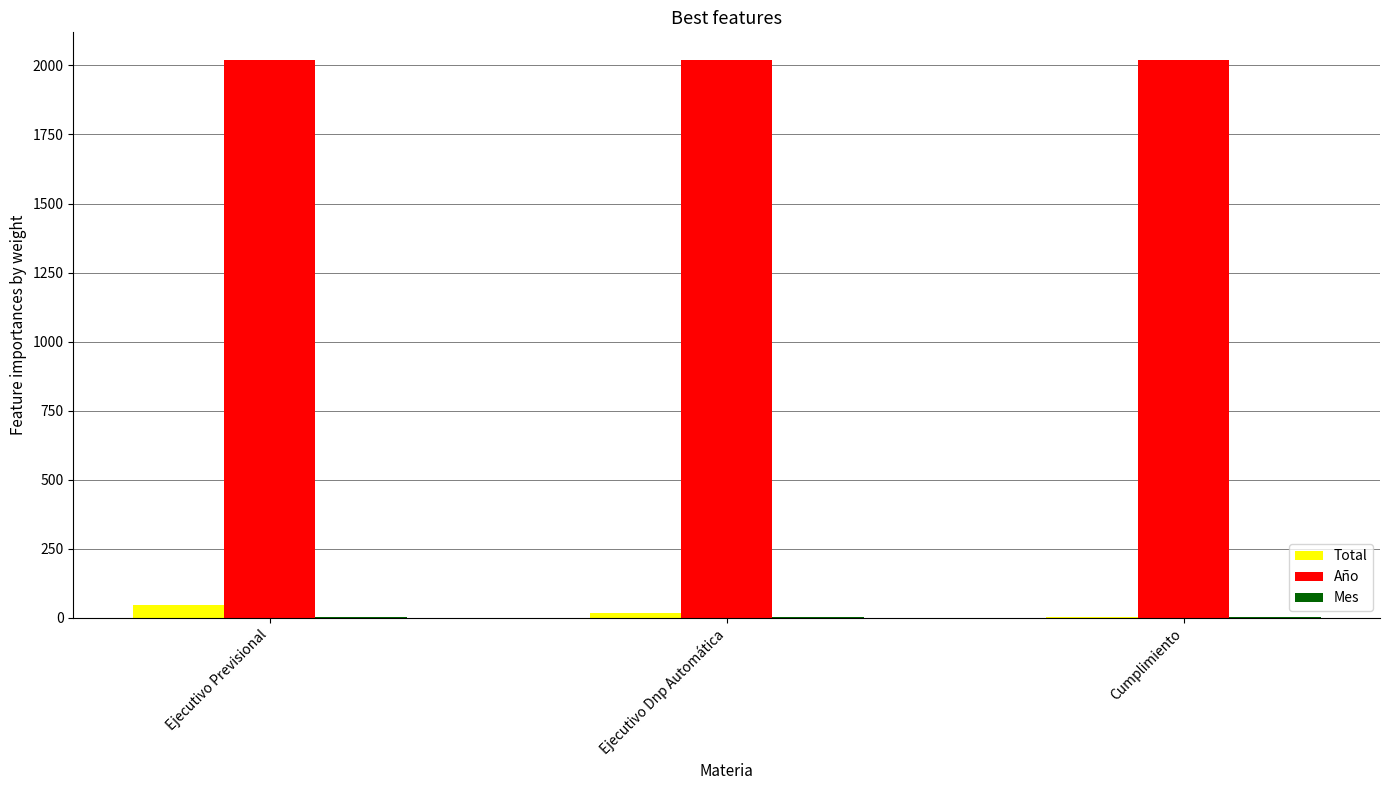

True or false: Año has a value of 2019 at Ejecutivo Previsional.

True